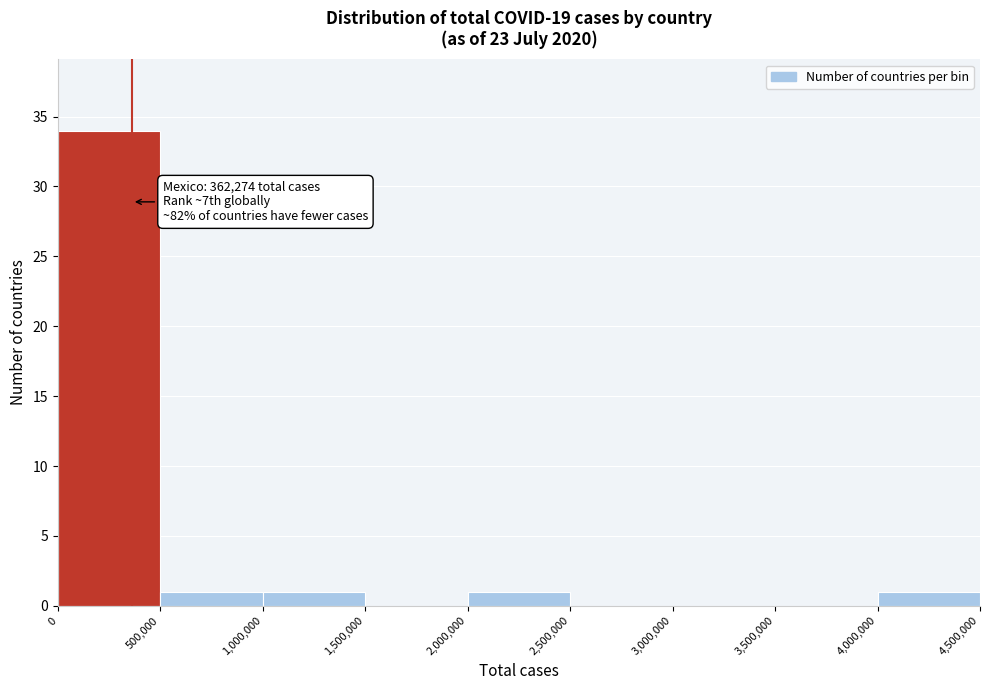

Over which range of the x-axis is the bar tallest?

0 to 500,000